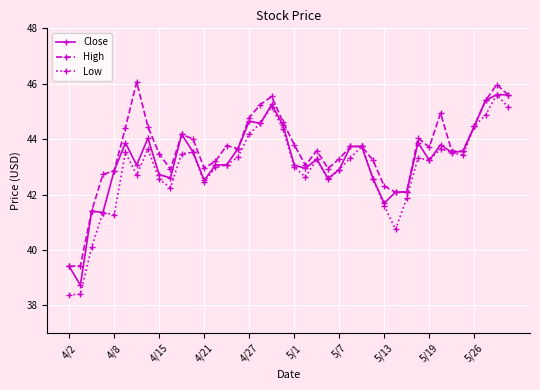

True or false: Close has more than 0 points higher than both neighbors.

True